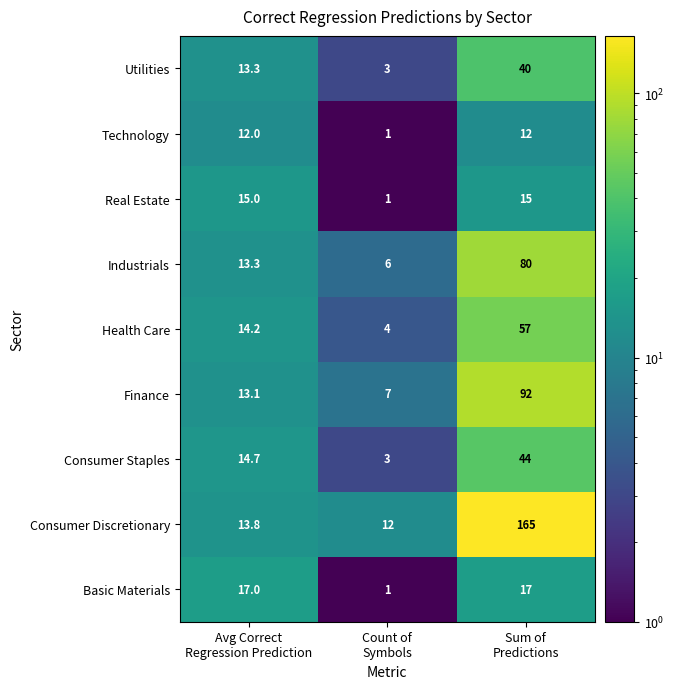

What is the difference between the second highest and minimum values in the Health Care series?

10.2